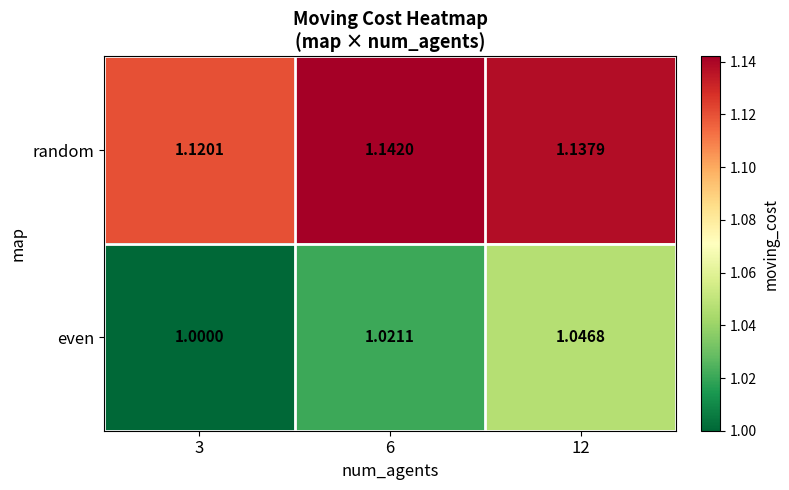

Rank the series by their average value, from lowest to highest.

even, random